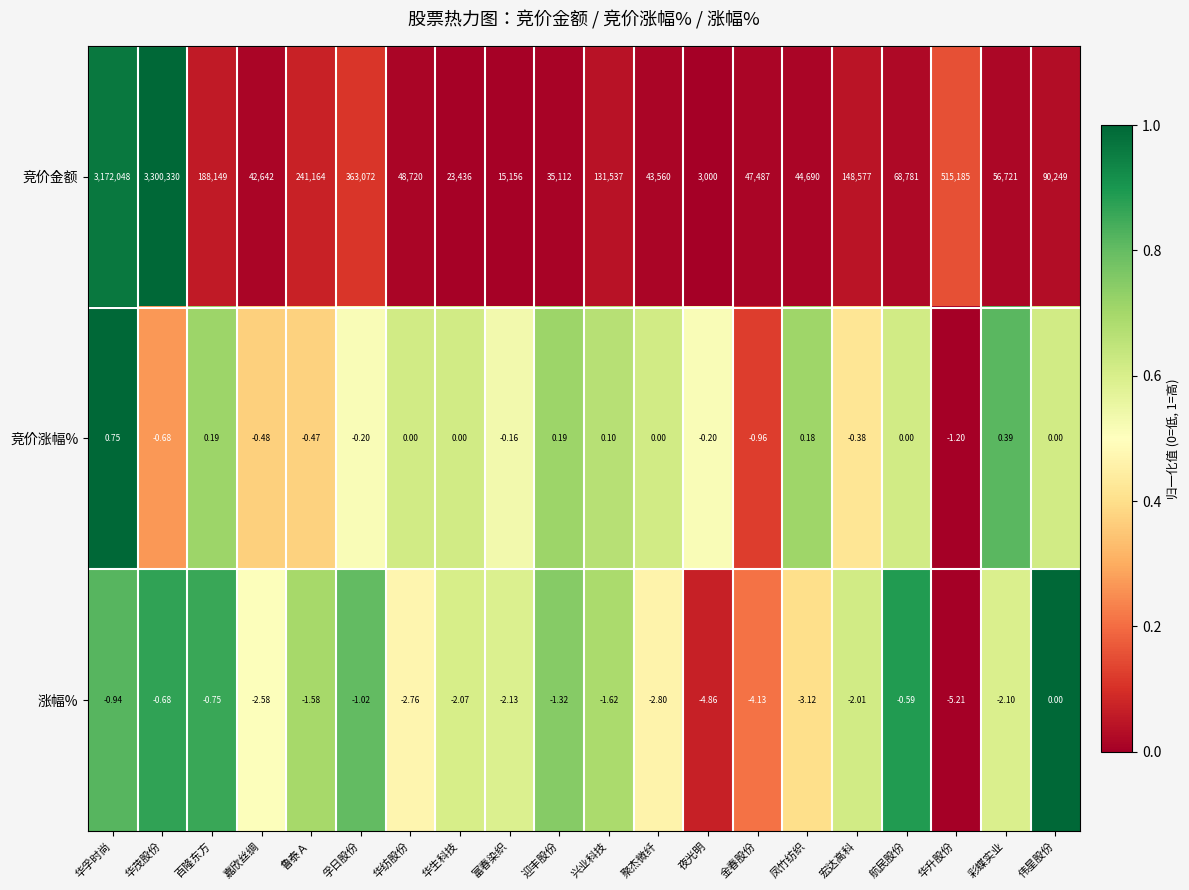

List the series in order of their peak value, highest first.

竞价金额, 竞价涨幅%, 涨幅%